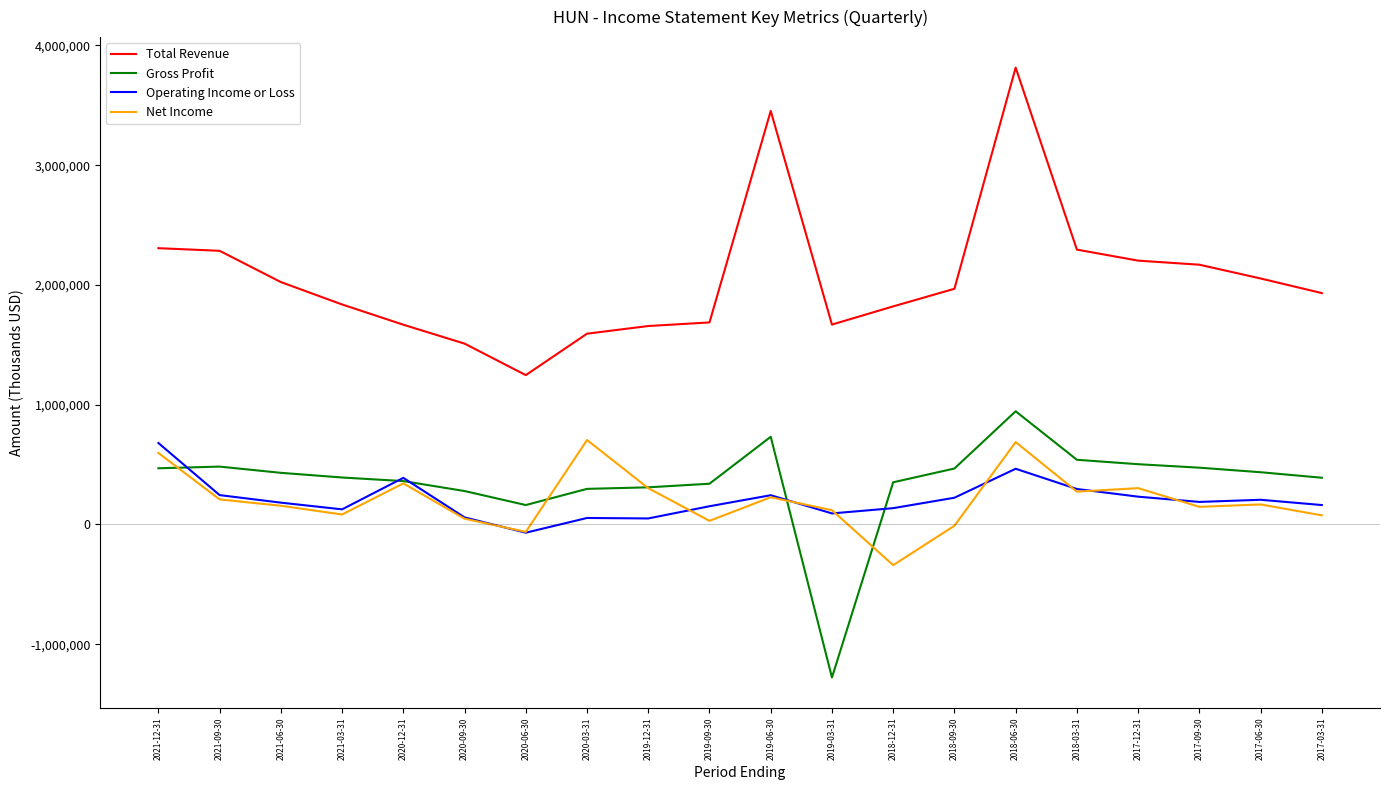

Between 2020-06-30 and 2019-09-30, which series saw the biggest shift?

Total Revenue